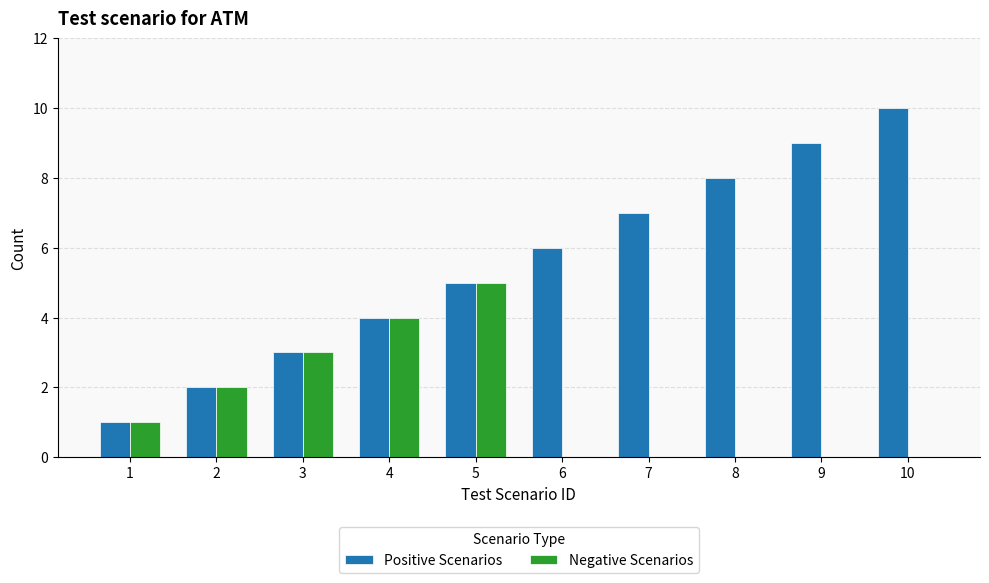

Reading left to right, list all the values displayed in this chart.

Positive Scenarios: 1=1	2=2	3=3	4=4	5=5	6=6	7=7	8=8	9=9	10=10
Negative Scenarios: 1=1	2=2	3=3	4=4	5=5	6=0	7=0	8=0	9=0	10=0